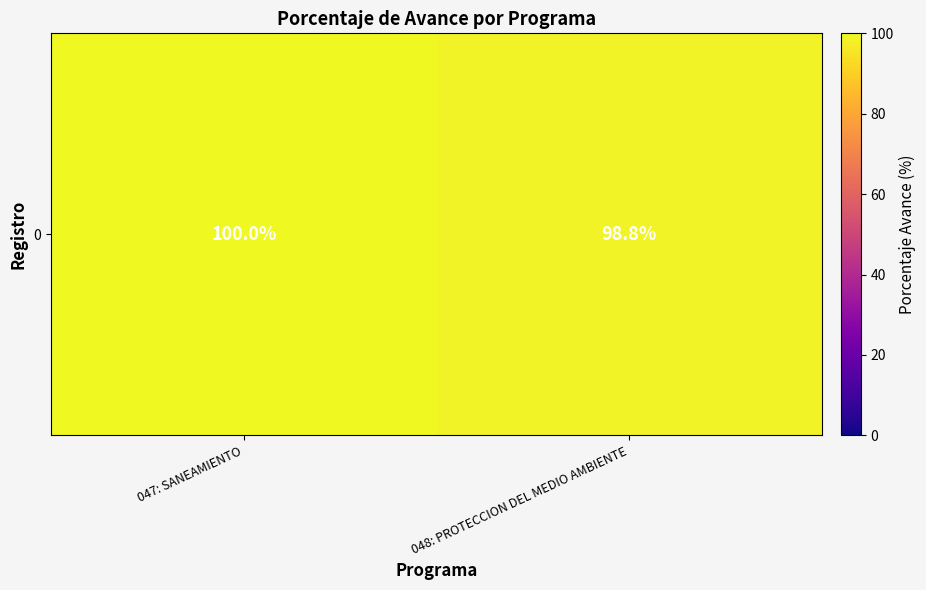

Count the values in the range 98 to 100.

2